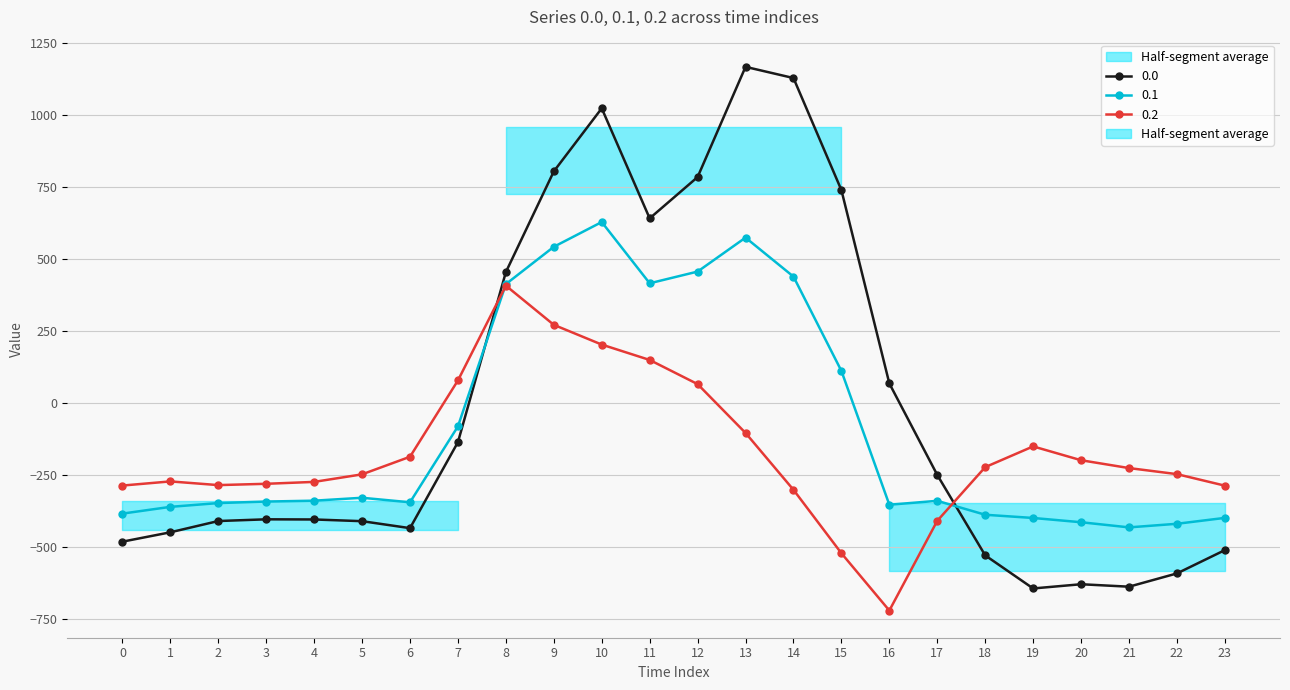

List the series in order of their overall mean, lowest first.

0.2, 0.1, 0.0